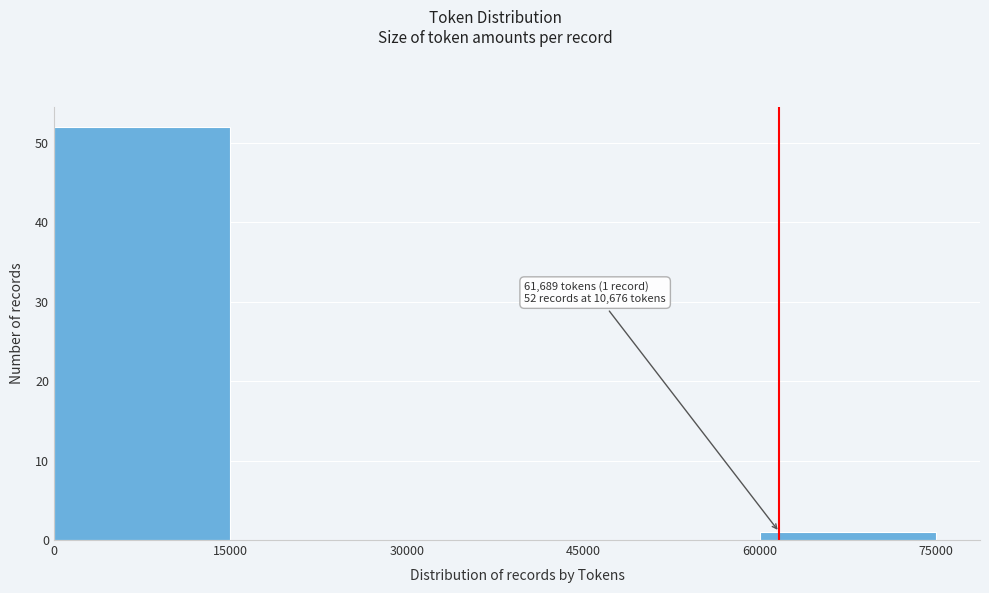

Over which range of the x-axis is the bar tallest?

0 to 15000